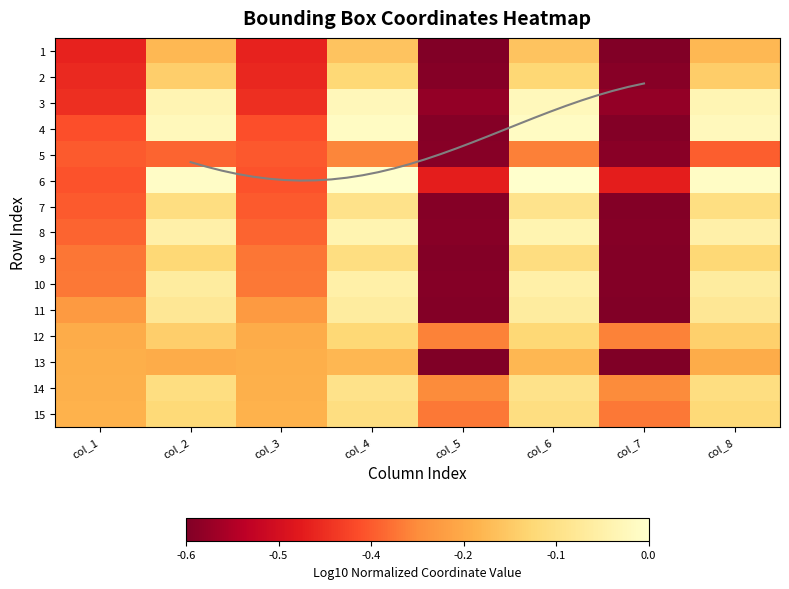

What is the sum of the 6 values at col_7 and col_8?

-0.5